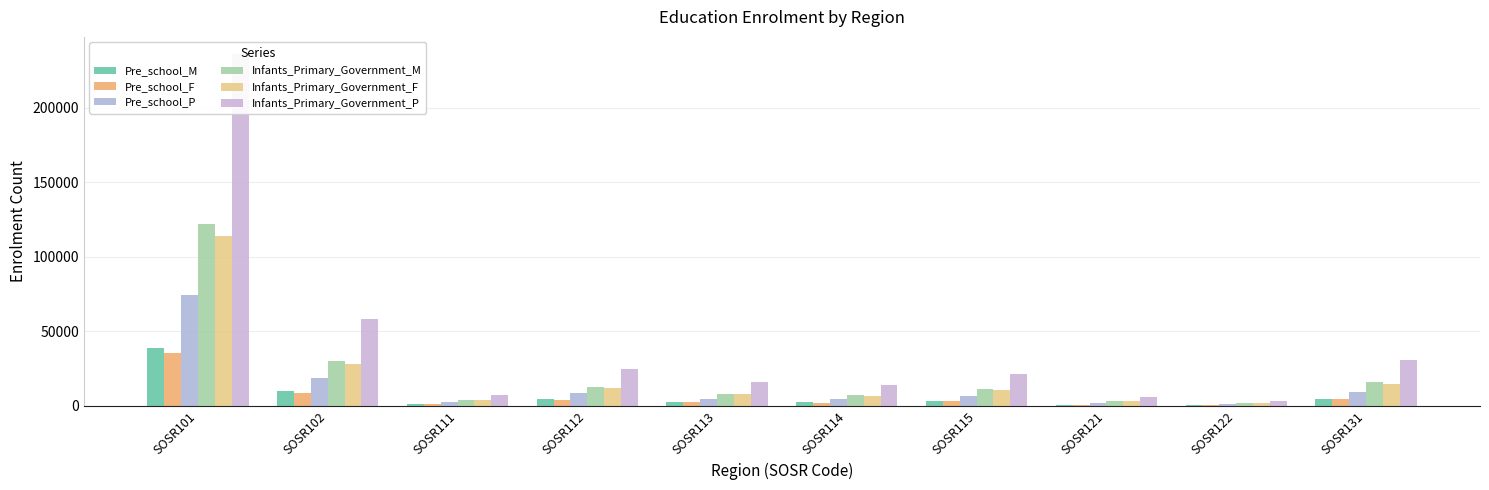

Where is Infants_Primary_Government_F nearest to the value 57844?

SOSR102